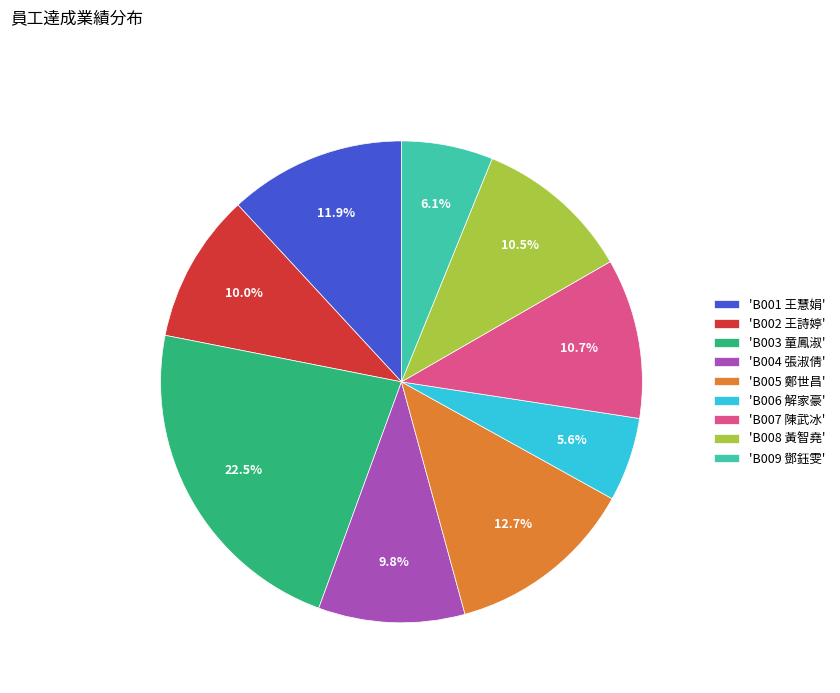

What percentage is NOT represented by 'B006 解家豪'?

94.4%